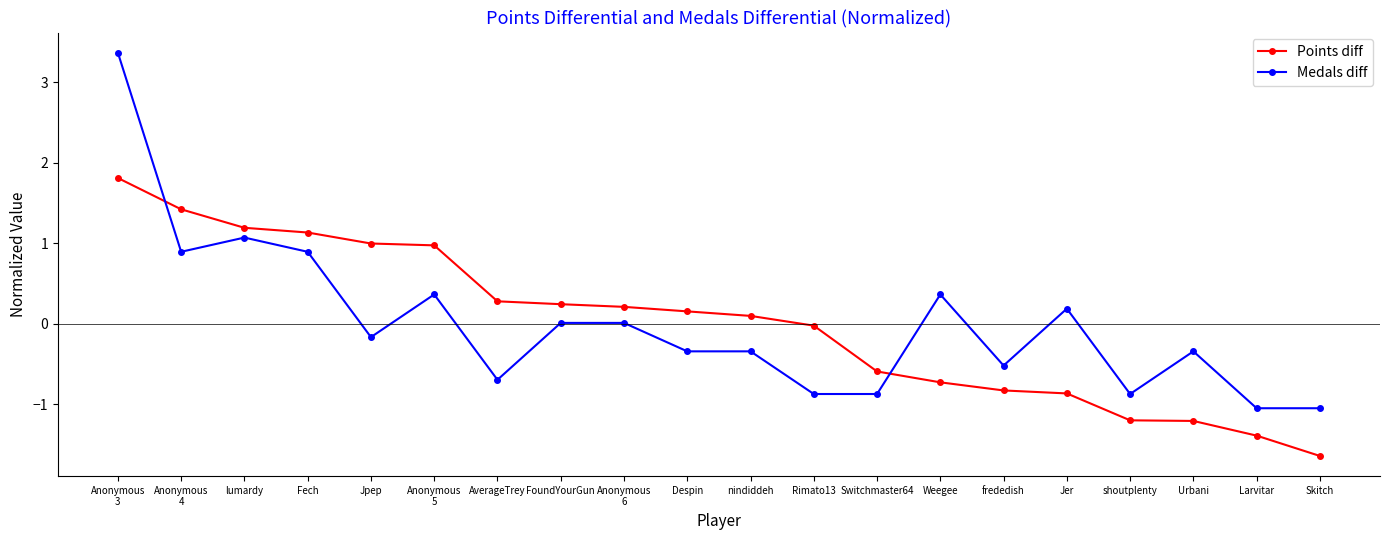

What are all the series names shown in the legend?

Points diff, Medals diff